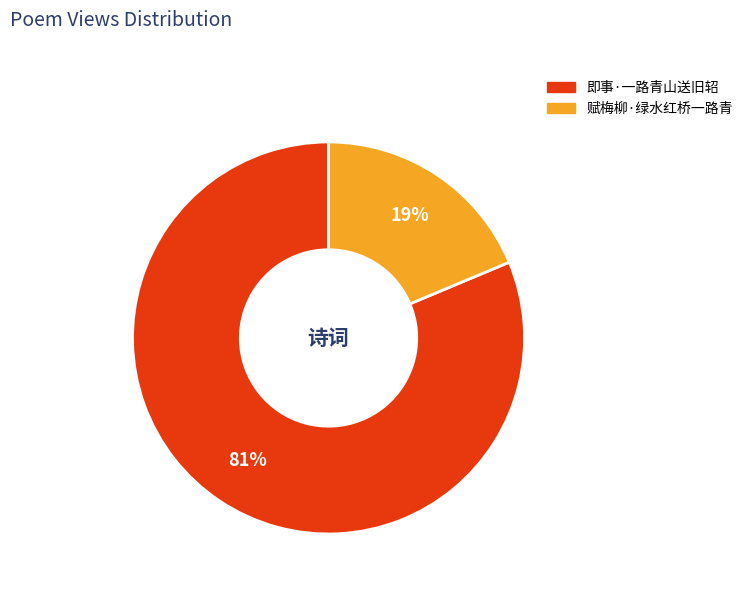

Is there any slice that represents more than half of the pie?

Yes